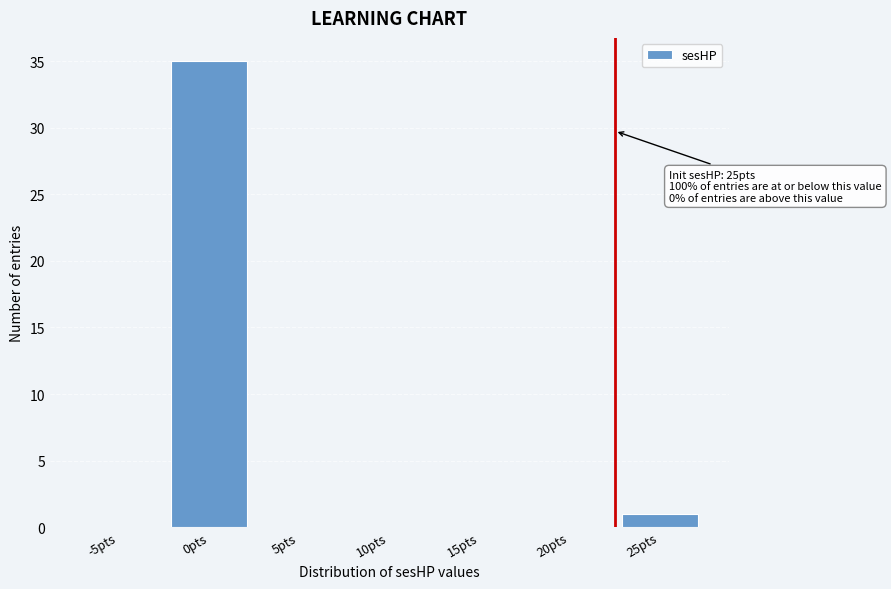

Reading left to right, transcribe all the data shown in this chart.

-5pts=0	0pts=35	5pts=0	10pts=0	15pts=0	20pts=0	25pts=1